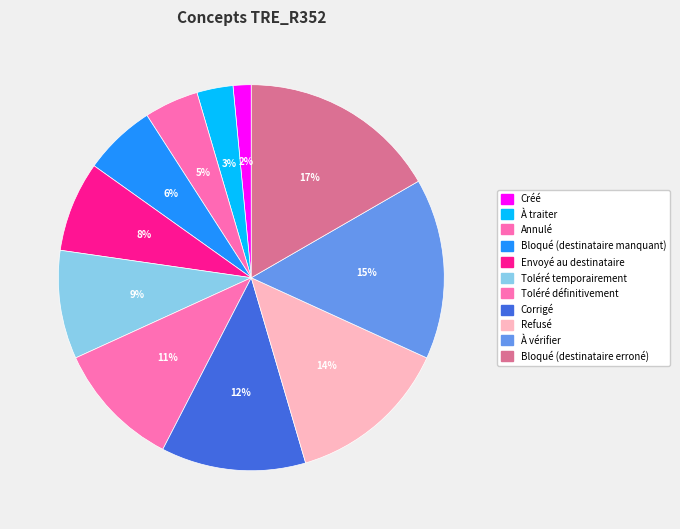

Count the number of slices in the pie.

11